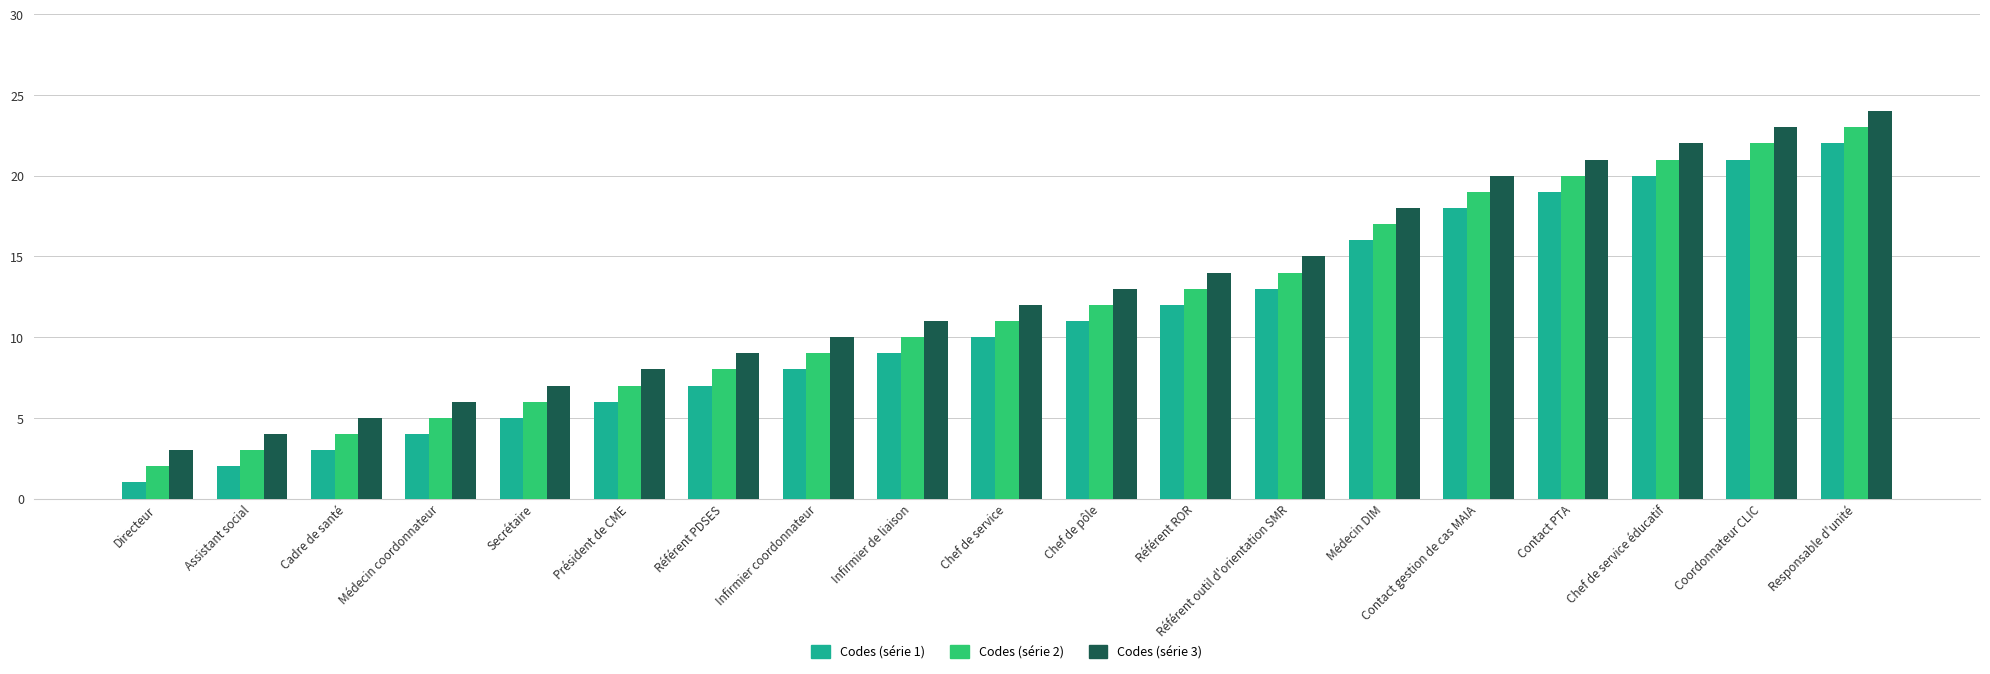

At which label does Codes (série 3) reach its peak?

Responsable d'unité